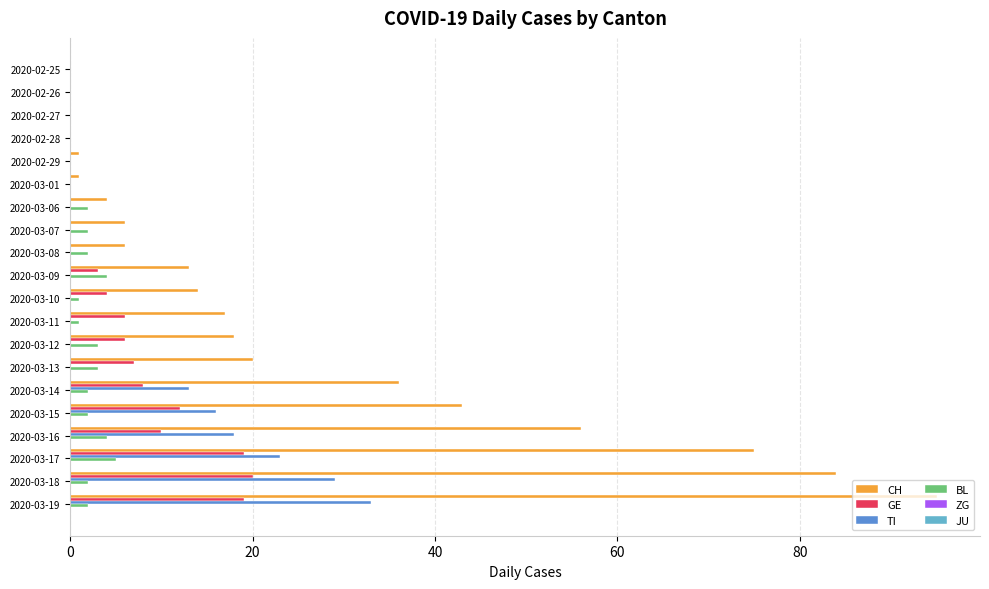

What is the greatest value displayed?

95